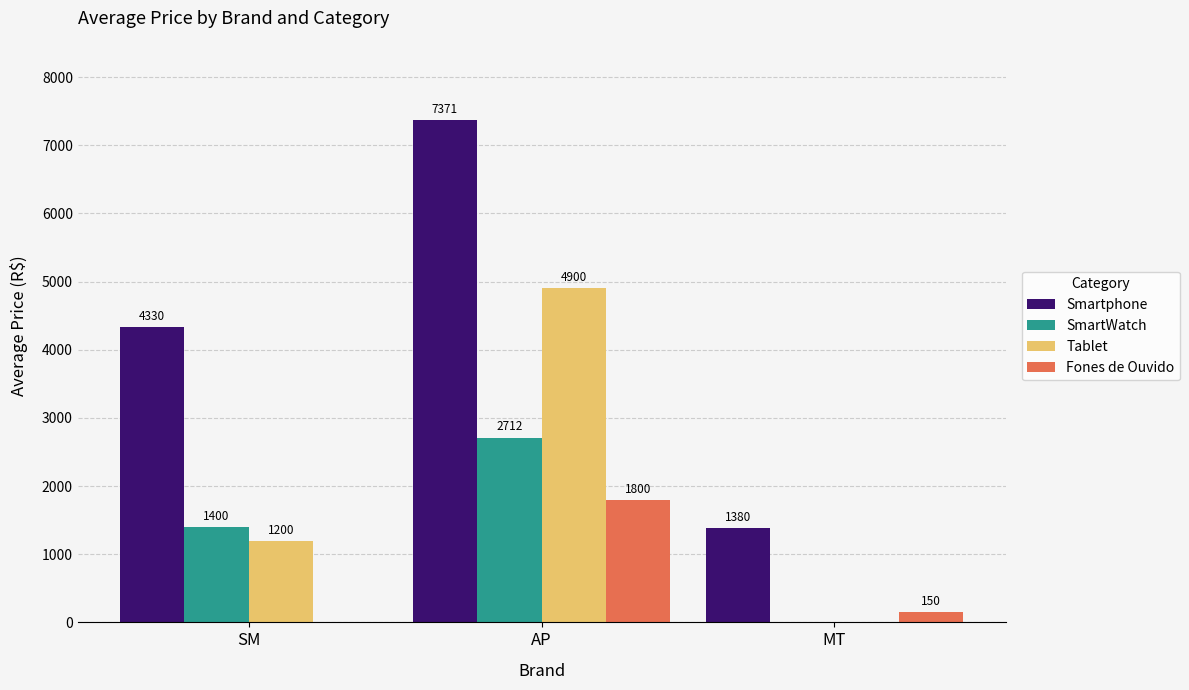

Reading left to right, what are all the values shown in this chart?

Smartphone: SM=4330	AP=7371	MT=1380
SmartWatch: SM=1400	AP=2712	MT=0
Tablet: SM=1200	AP=4900	MT=0
Fones de Ouvido: SM=0	AP=1800	MT=150